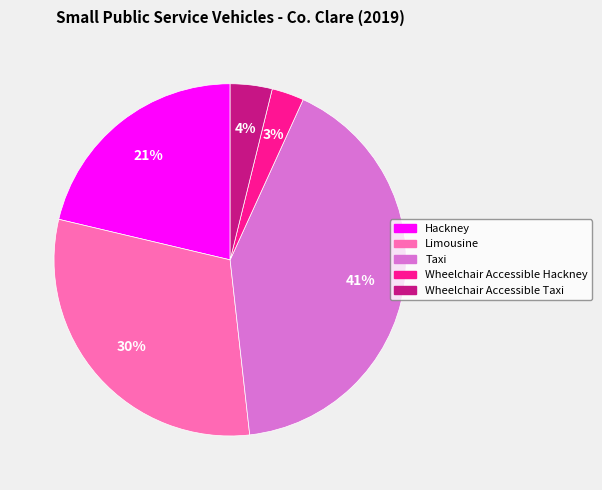

True or false: Wheelchair Accessible Taxi accounts for 4% of the total.

True